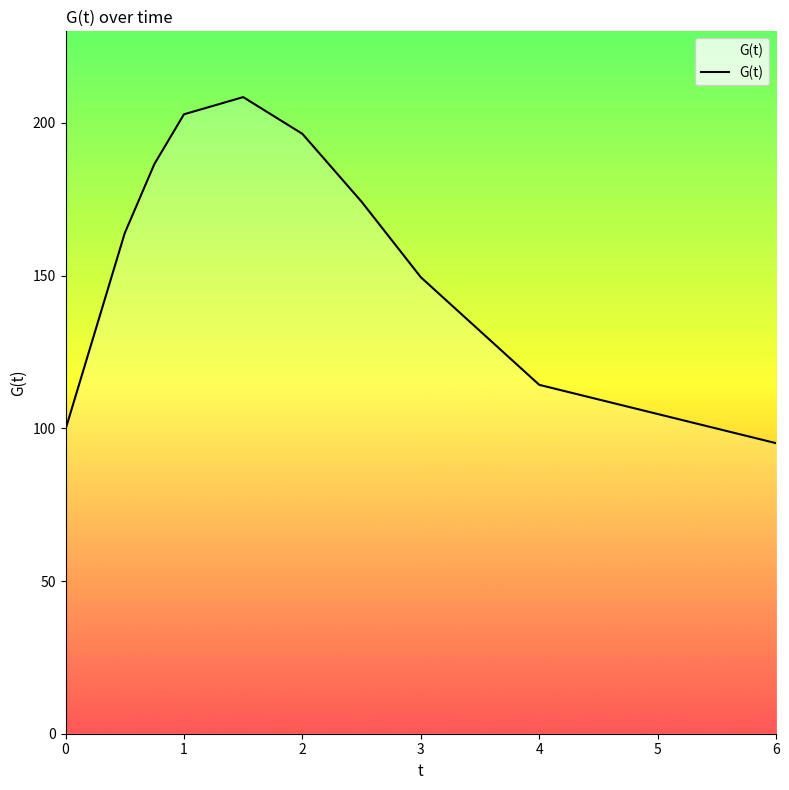

What is the greatest value displayed?

208.5